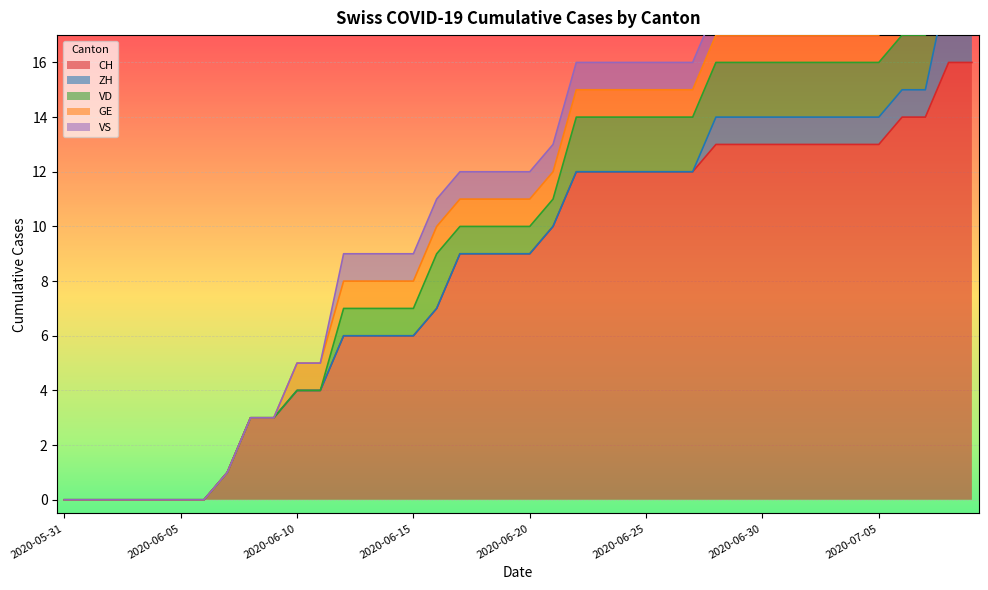

What is the label of the 6th point from the right?

2020-07-04